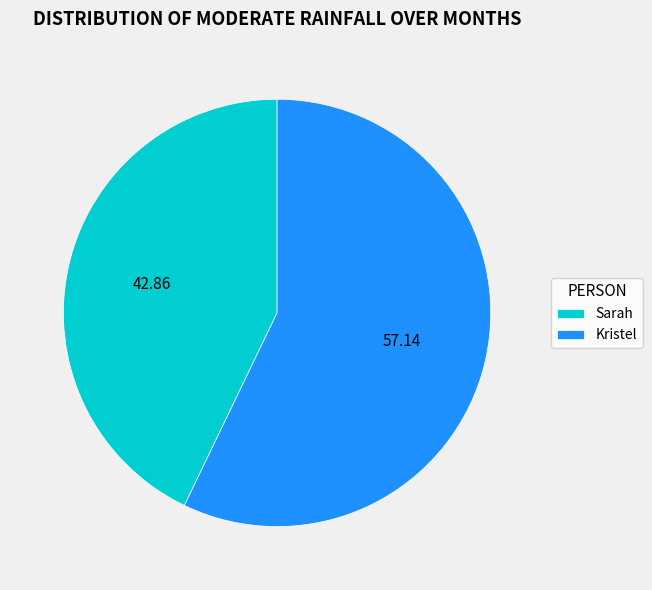

What is the smallest slice in the pie chart?

Sarah